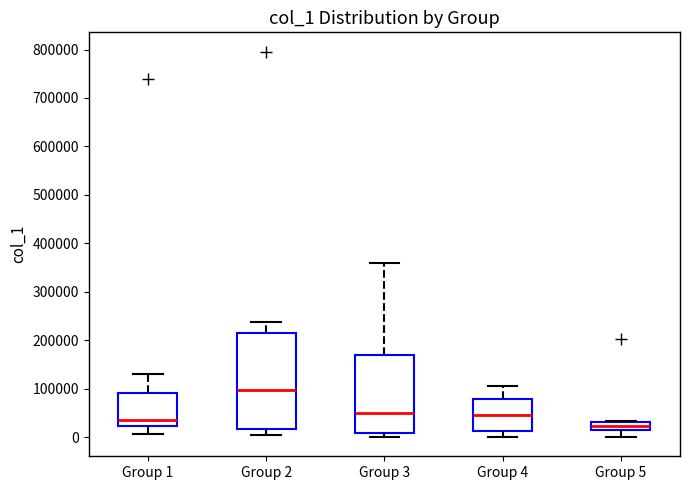

Reading left to right, transcribe this box plot: for each box, give where its median line is, the range the box spans, and where its two whiskers end, as read against the y-axis. The values are not printed on the chart, so give them approximately, as read against the axis.

Group 1: median 40000, box 20000 to 90000, whiskers 10000 to 130000
Group 2: median 100000, box 20000 to 210000, whiskers 0 to 240000
Group 3: median 50000, box 10000 to 170000, whiskers 0 to 360000
Group 4: median 50000, box 10000 to 80000, whiskers 0 to 110000
Group 5: median 20000, box 10000 to 30000, whiskers 0 to 30000